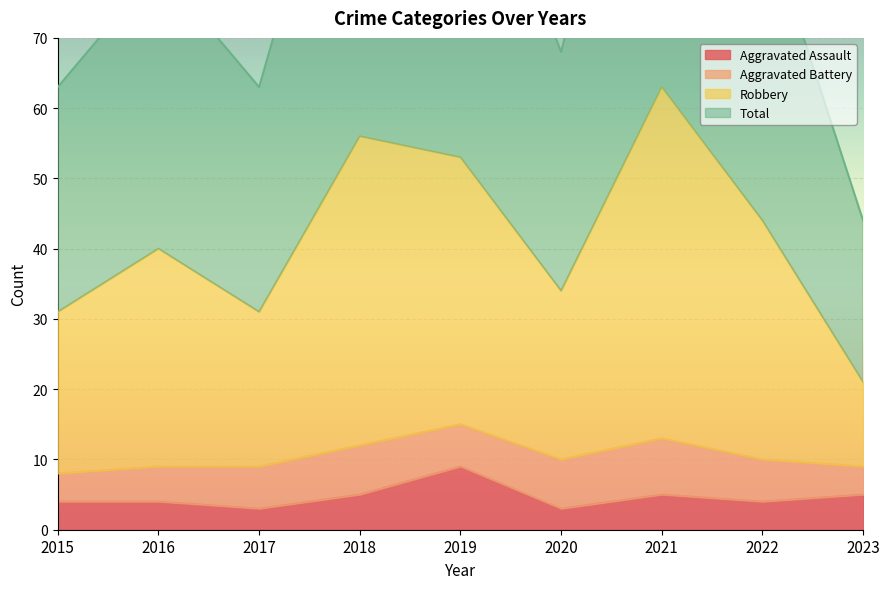

At which category does the chart reach its minimum across all series?

2017